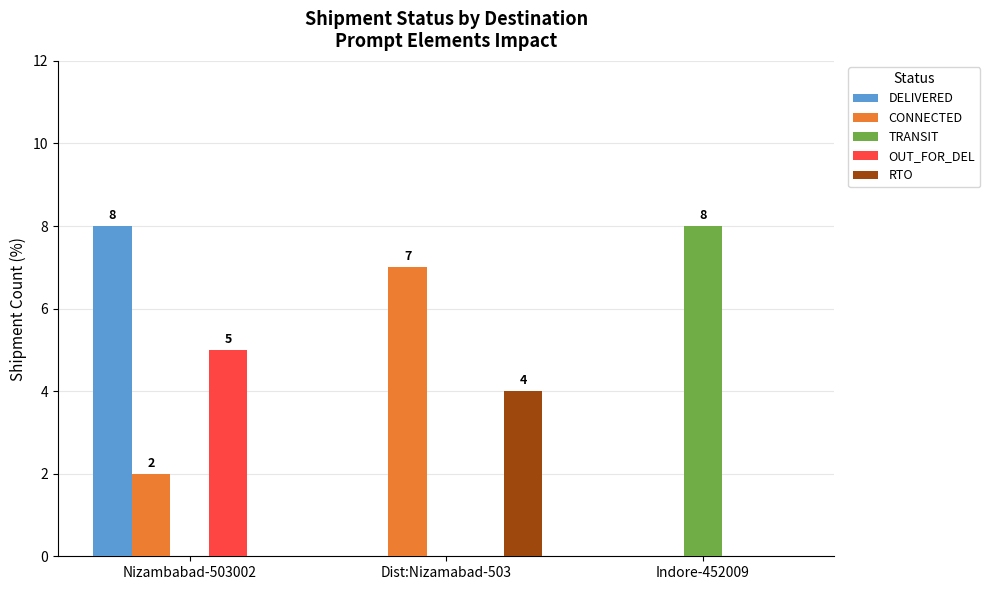

True or false: CONNECTED has a value of 0 at Indore-452009.

True